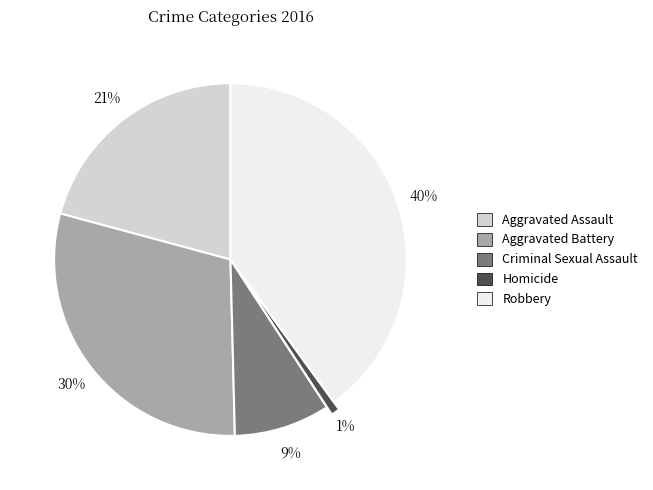

Do Aggravated Battery and Robbery together represent more than half of the pie?

Yes